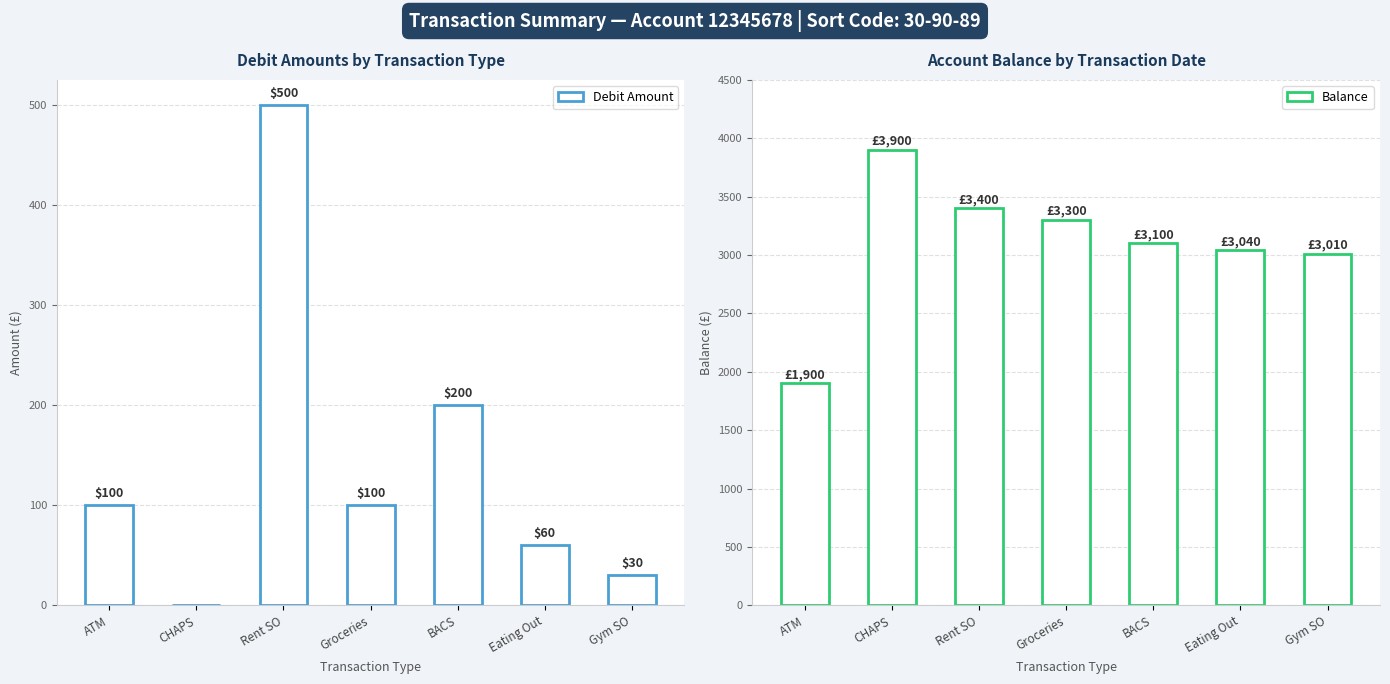

What is the sum of the Balance values at CHAPS and BACS?

7000